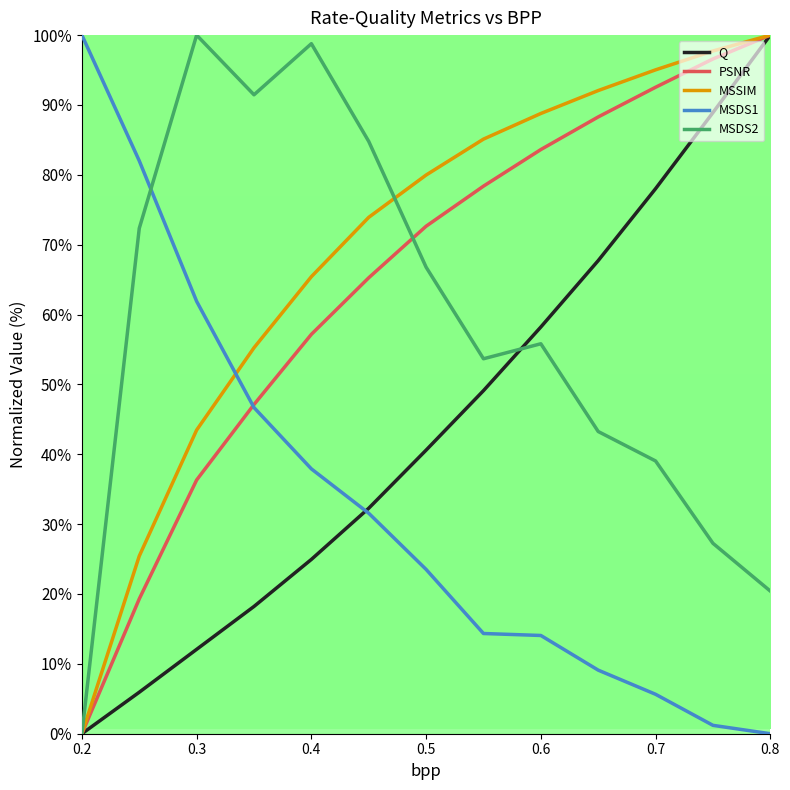

Which series has the largest total across all categories?

MSSIM